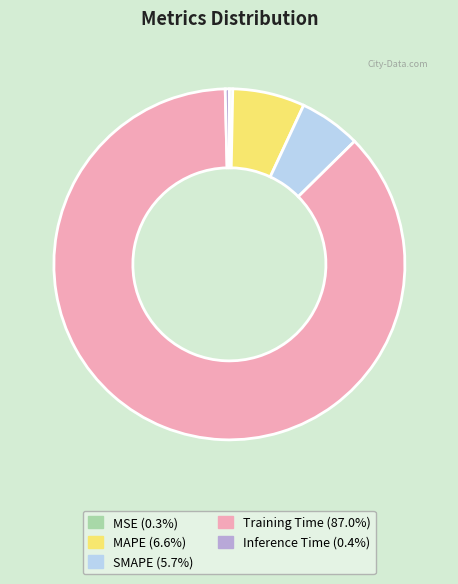

Is there any slice that represents more than half of the pie?

Yes